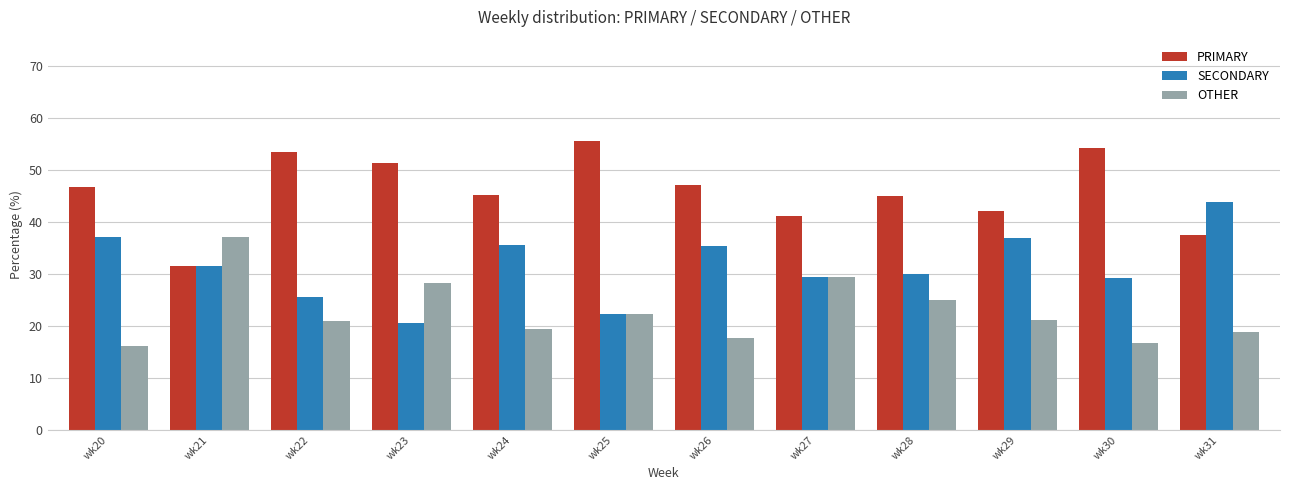

At which label is PRIMARY closest to 43?

wk29